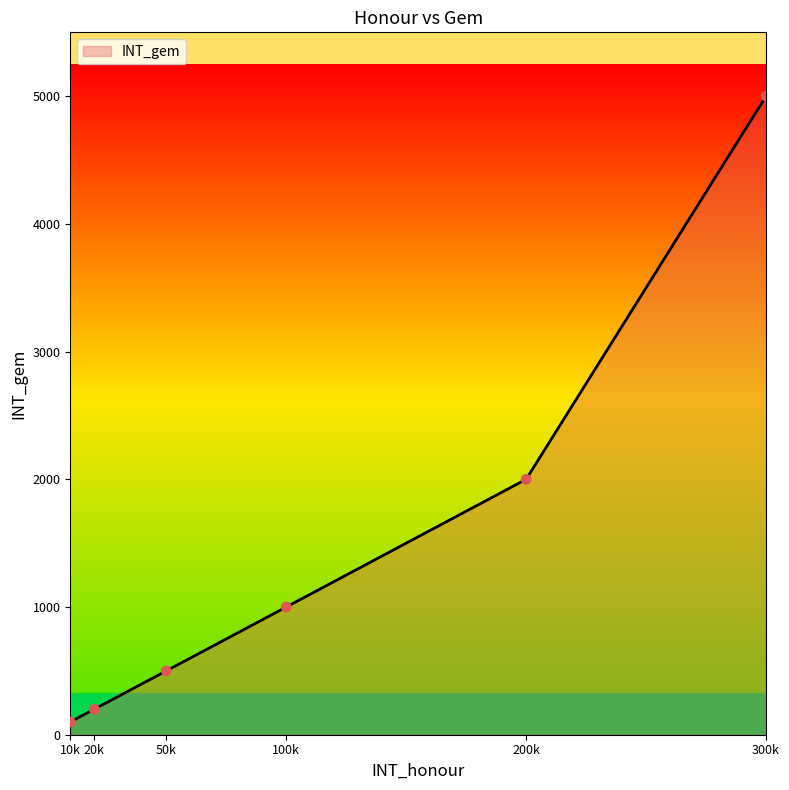

Which has a higher value, 100k or 50k?

100k